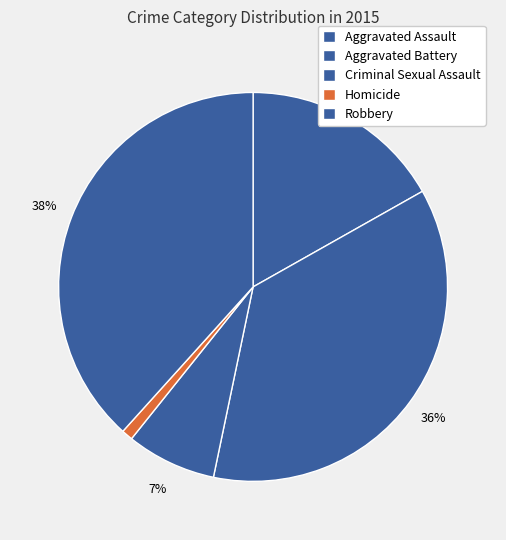

To the nearest percent, what portion does Aggravated Assault represent?

17%